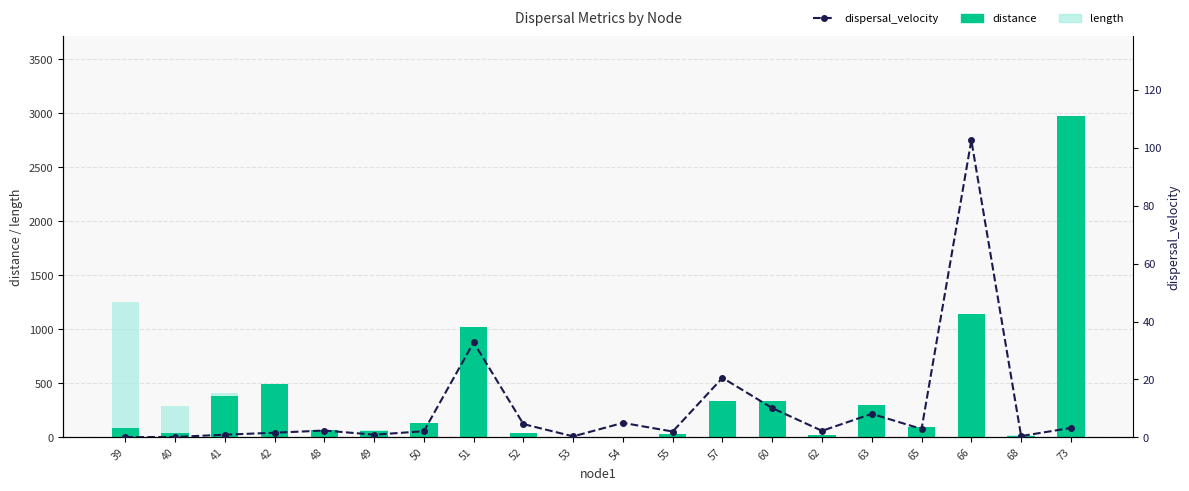

How many groups of bars are there?

20